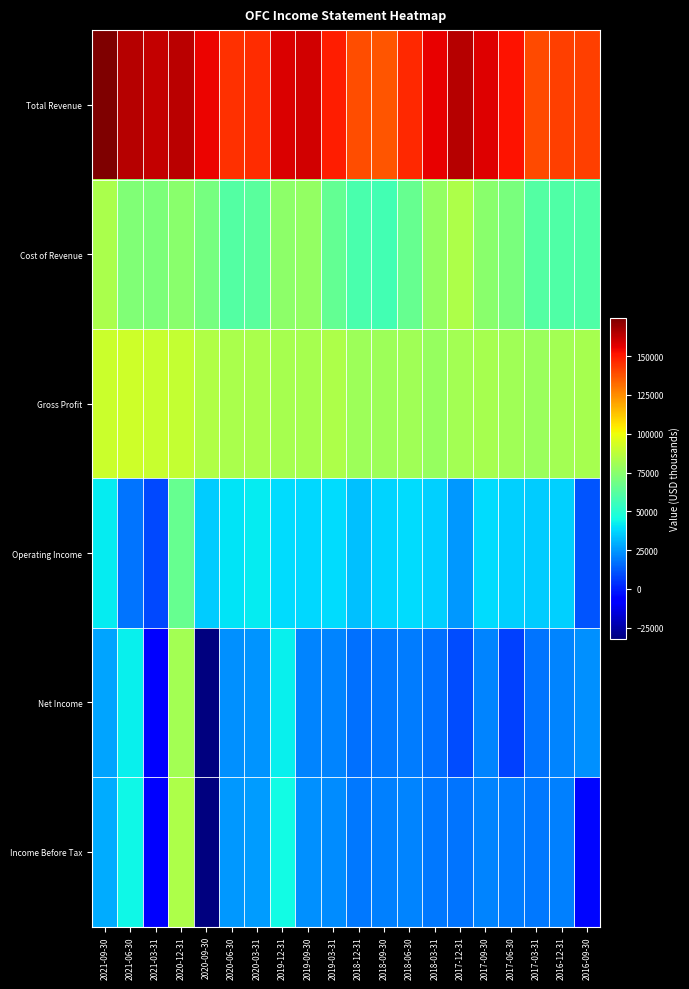

At which category does the chart reach its minimum across all series?

2020-09-30